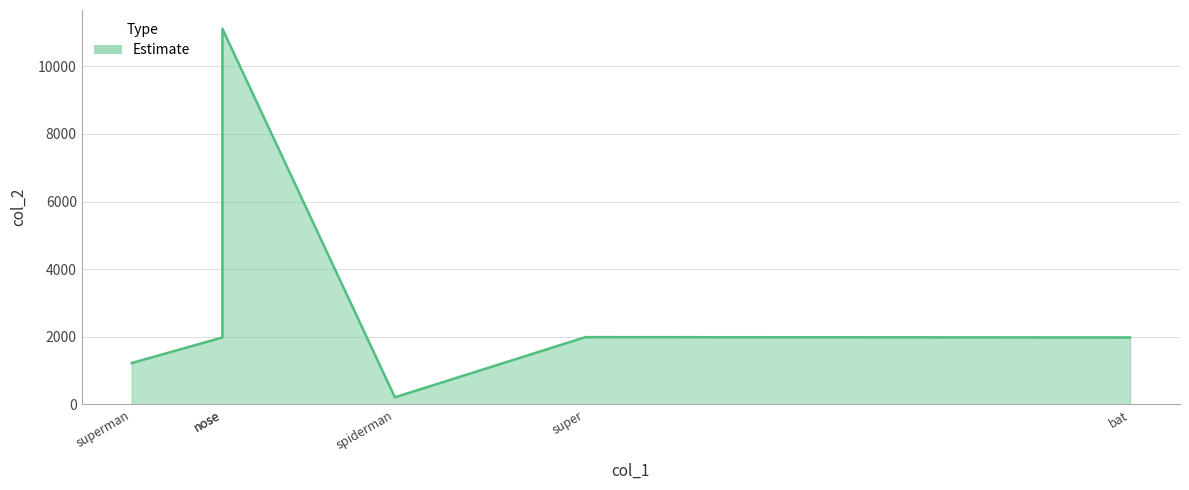

What is the average value?

3082